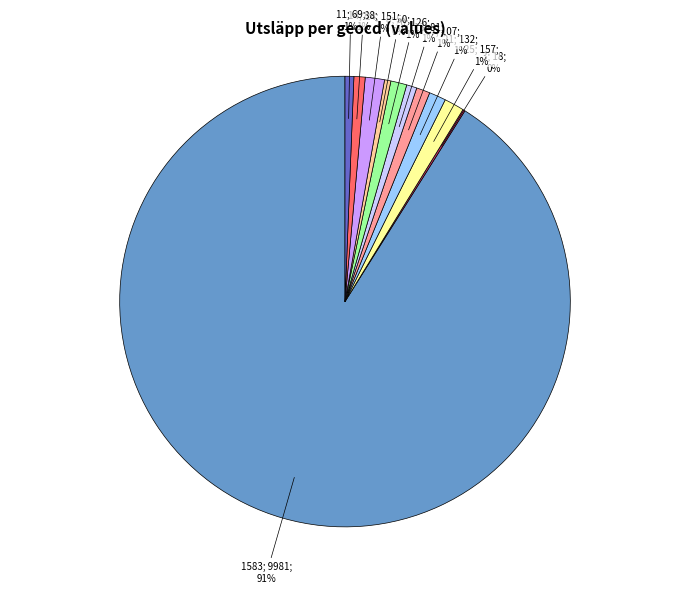

Does any single category account for the majority?

Yes